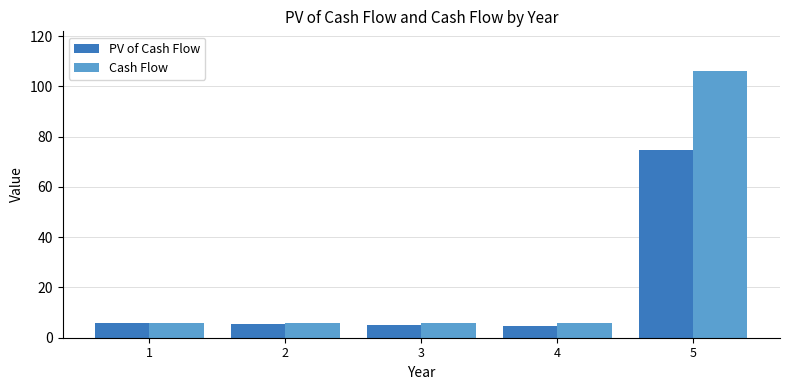

What is the highest value of the PV of Cash Flow series?

74.9